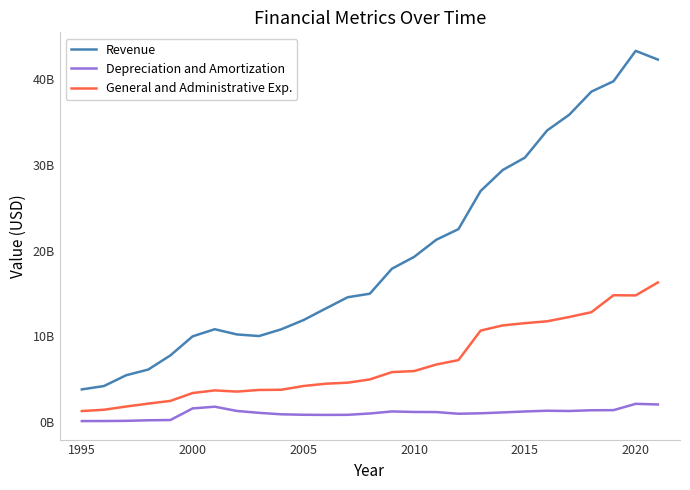

Reading right to left, transcribe all the data shown in this chart.

Revenue: 42266000000	43284000000	39743000000	38528000000	35835000000	33999000000	30841000000	29396000000	26945000000	22504000000	21266000000	19268000000	17896000000	14977152477	14564374231	13237967015	11896327784	10825408437	10040880918	10228971963	10837962227	10004568992	7790054435	6137984257	5472046191	4216053511	3823049123
Depreciation and Amortization: 2066000000	2141000000	1405000000	1391000000	1307000000	1337000000	1250000000	1140000000	1039000000	985000000	1182000000	1193000000	1253000000	1014911015	860845710	848199260	867871059	920507193	1090597389	1309968847	1807649579	1605239111	253935560	223954314	158005915	134983278	131441574
General and Administrative Exp.: 16288000000	14777000000	14800000000	12821000000	12264000000	11760000000	11543000000	11284000000	10678000000	7241000000	6723000000	5960000000	5839000000	4984367484	4605997541	4484460900	4217735269	3779565960	3758406963	3565420561	3707348040	3399329881	2483007209	2167001080	1825940008	1452040134	1299290590